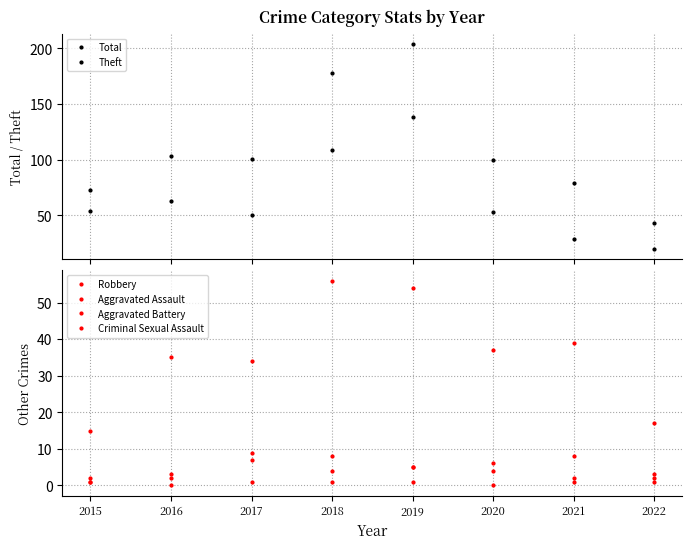

Reading left to right, list all the values displayed in this chart.

Total: 2015=73	2016=103	2017=101	2018=178	2019=204	2020=100	2021=79	2022=43
Theft: 2015=54	2016=63	2017=50	2018=109	2019=138	2020=53	2021=29	2022=20
Robbery: 2015=15	2016=35	2017=34	2018=56	2019=54	2020=37	2021=39	2022=17
Aggravated Assault: 2015=1	2016=2	2017=7	2018=8	2019=5	2020=4	2021=2	2022=2
Aggravated Battery: 2015=1	2016=3	2017=9	2018=4	2019=5	2020=6	2021=8	2022=3
Criminal Sexual Assault: 2015=2	2016=0	2017=1	2018=1	2019=1	2020=0	2021=1	2022=1